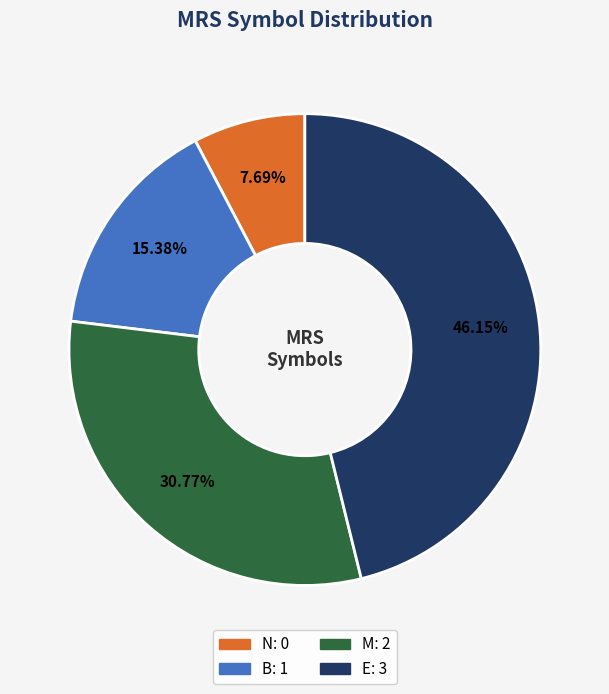

To the nearest percent, what is the combined percentage of N and M?

38%